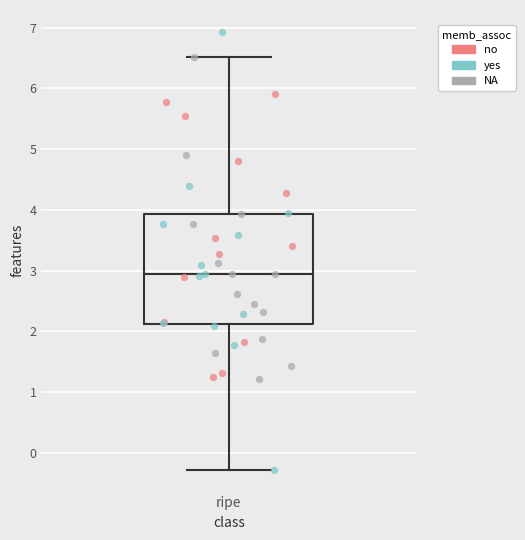

Where is the upper edge of the box for ripe on the y-axis? The values are not printed on the chart, so give them approximately, as read against the axis.

3.9